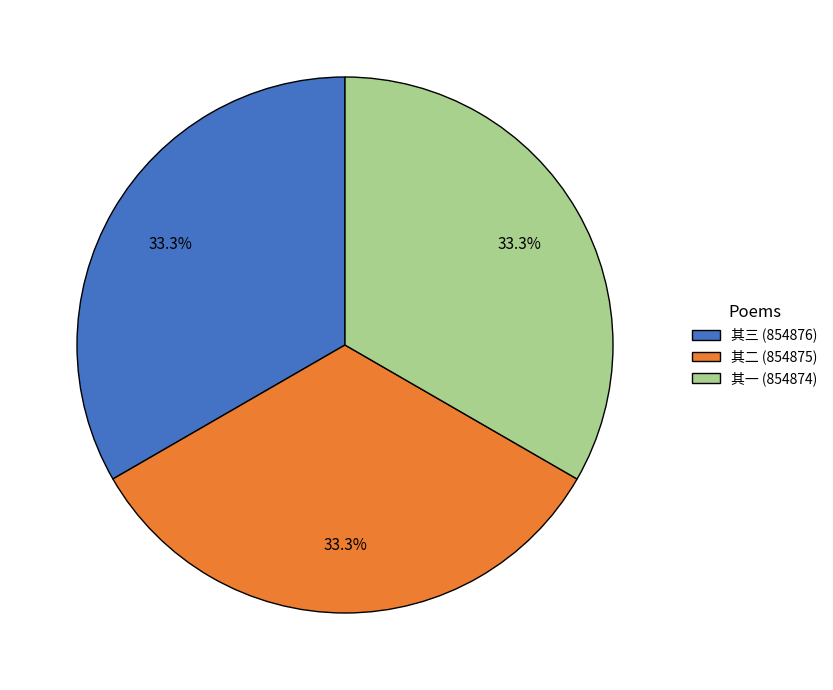

Is there any slice that represents more than half of the pie?

No